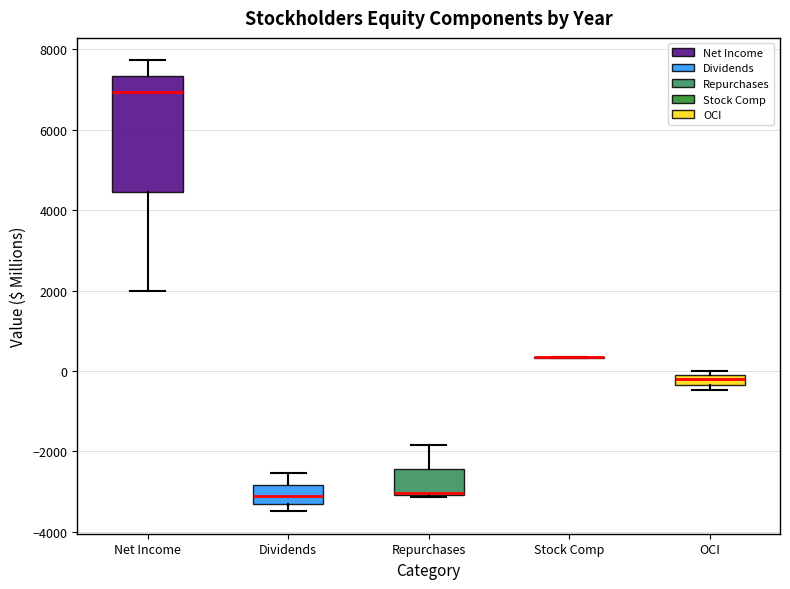

Comparing the boxes themselves (not the whiskers), which one is the tallest?

Net Income